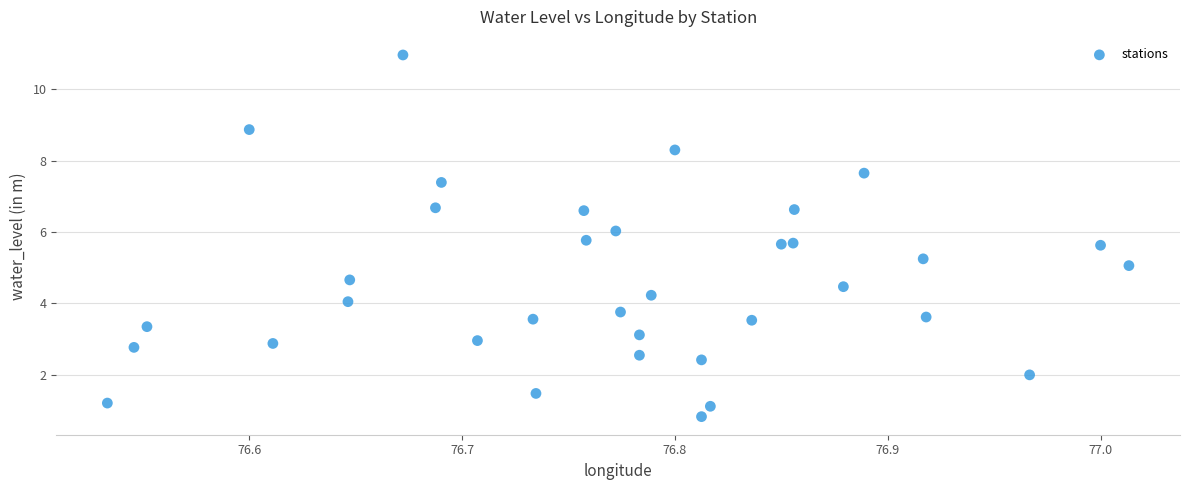

What is the range of X values (max minus min)?

0.5